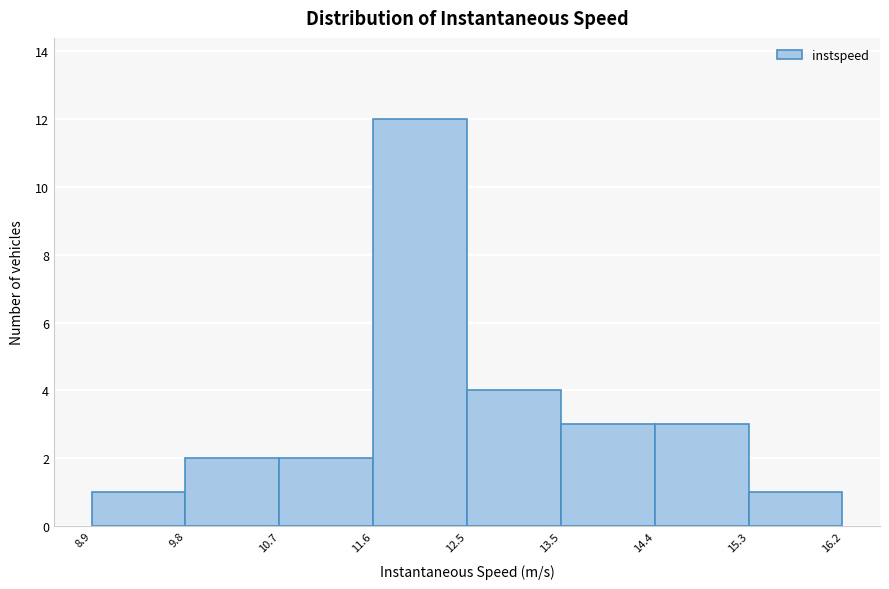

Reading left to right, transcribe this chart: for each bar, give the range it covers on the x-axis and its height. The values are not printed on the chart, so give them approximately, as read against the axis.

8.9 to 9.8: 1
9.8 to 10.7: 2
10.7 to 11.6: 2
11.6 to 12.5: 12
12.5 to 13.5: 4
13.5 to 14.4: 3
14.4 to 15.3: 3
15.3 to 16.2: 1